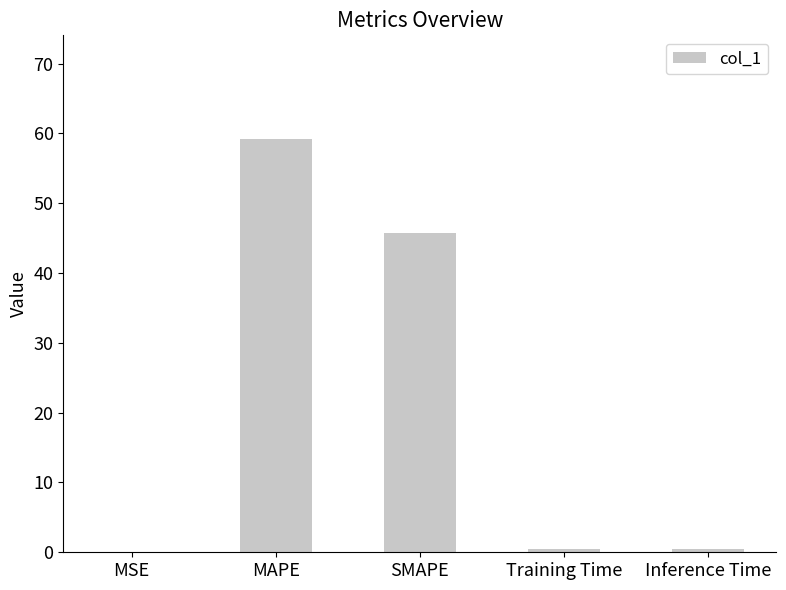

Between MAPE and SMAPE, which is larger?

MAPE